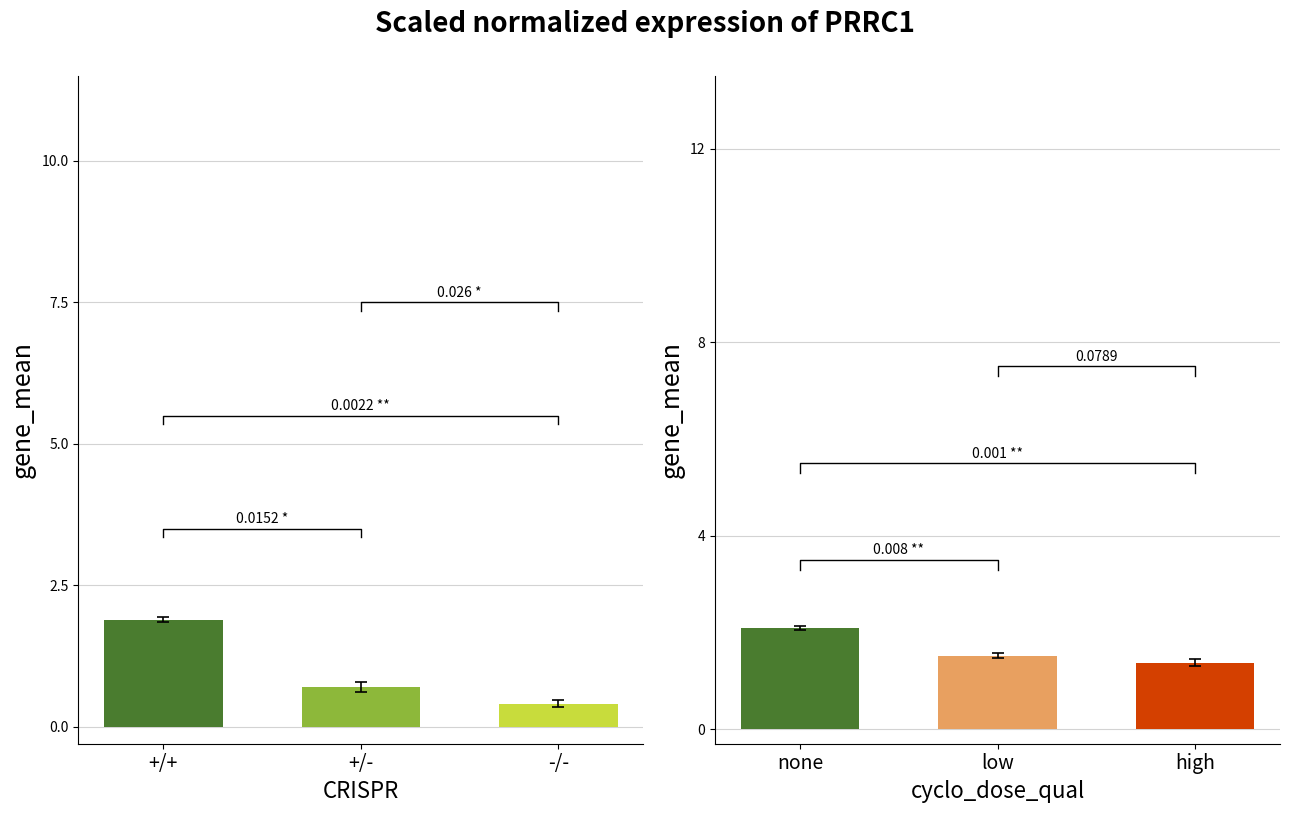

True or false: Abastecimentos has a value of 0.7 at +/-.

True